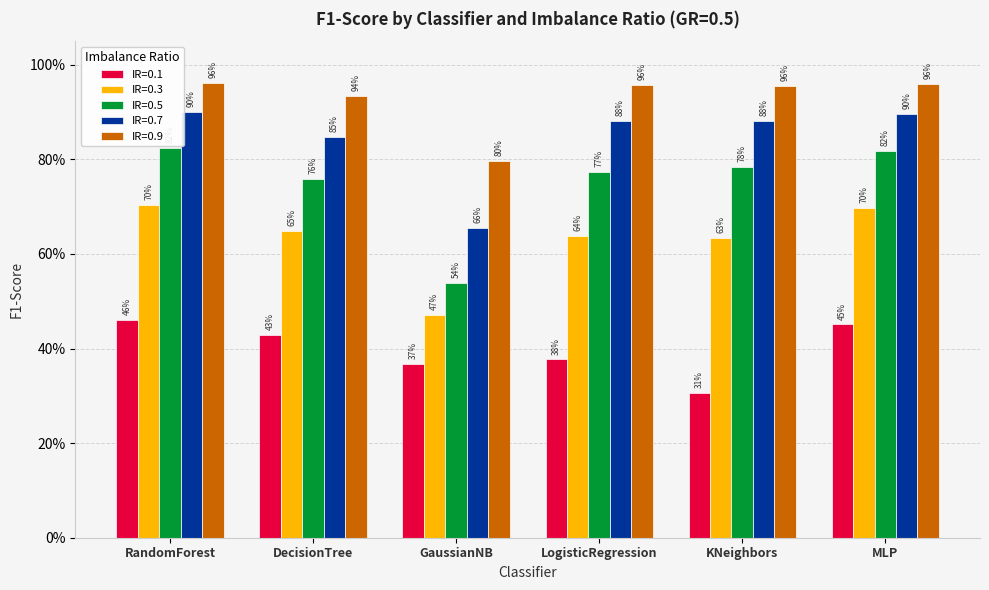

Are the bars grouped side by side (vs. stacked)?

Yes